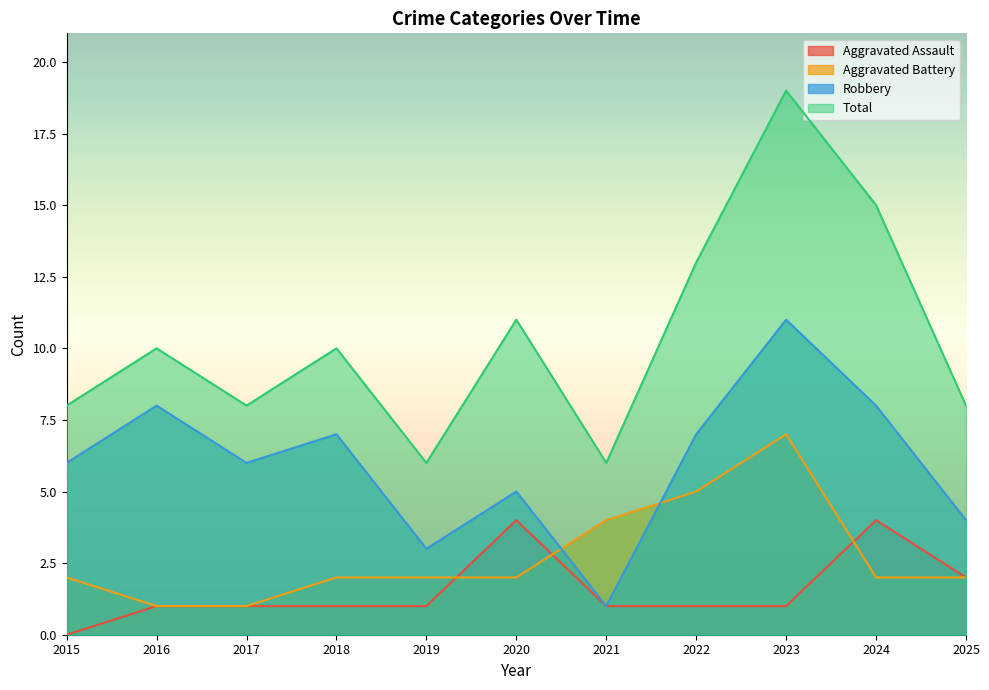

How many lines are shown in the chart?

4